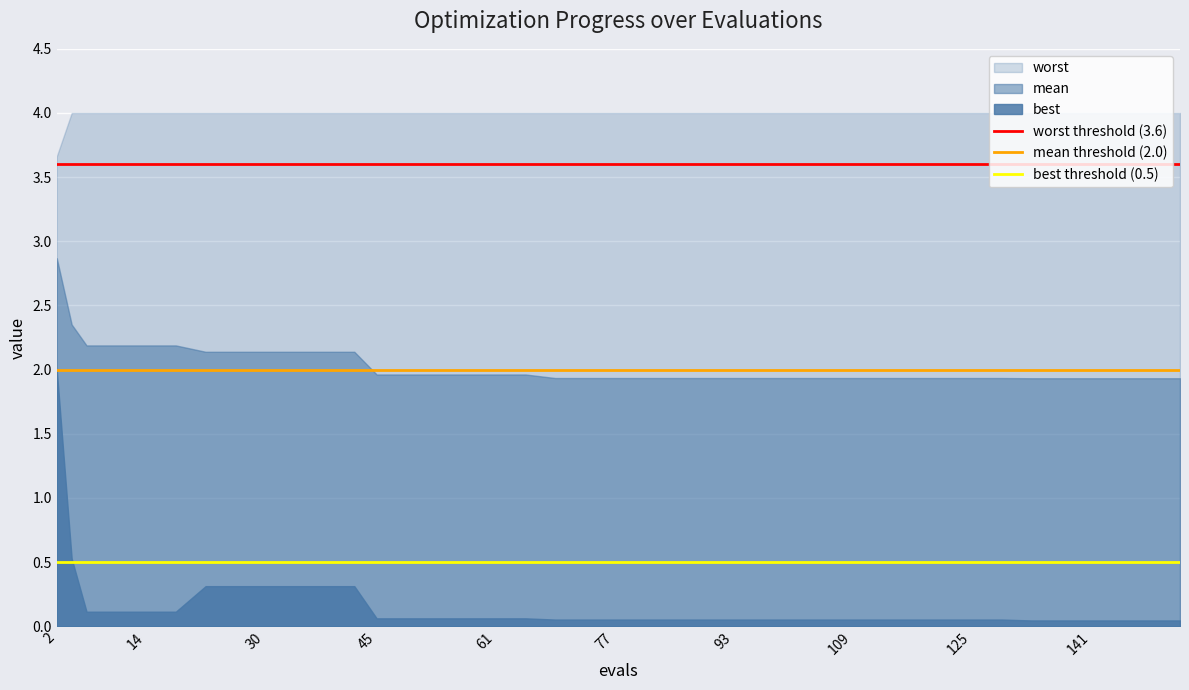

List the series in order of their peak value, highest first.

worst, mean, best